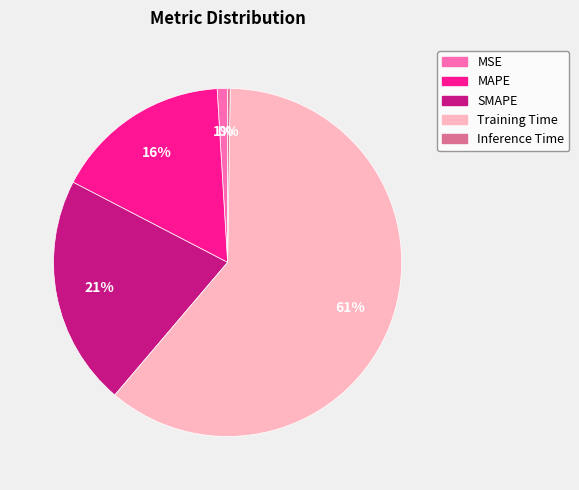

Which category has the biggest portion of the pie?

Training Time